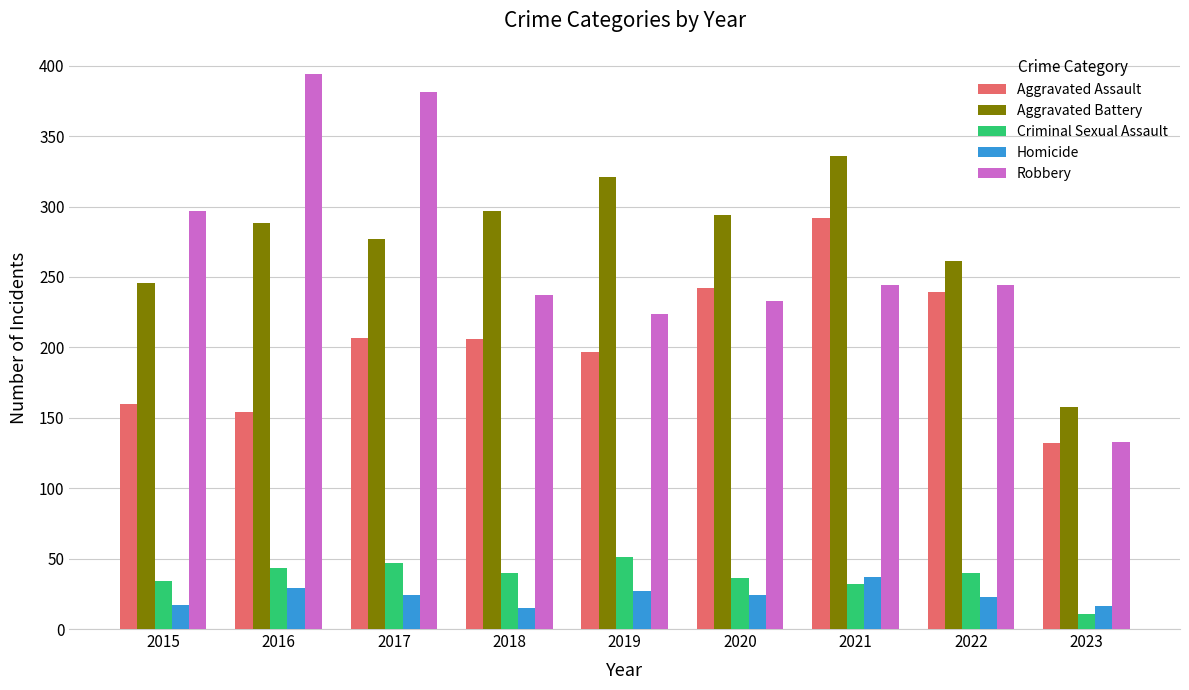

The value of Homicide at 2021 is 37. True or false?

True